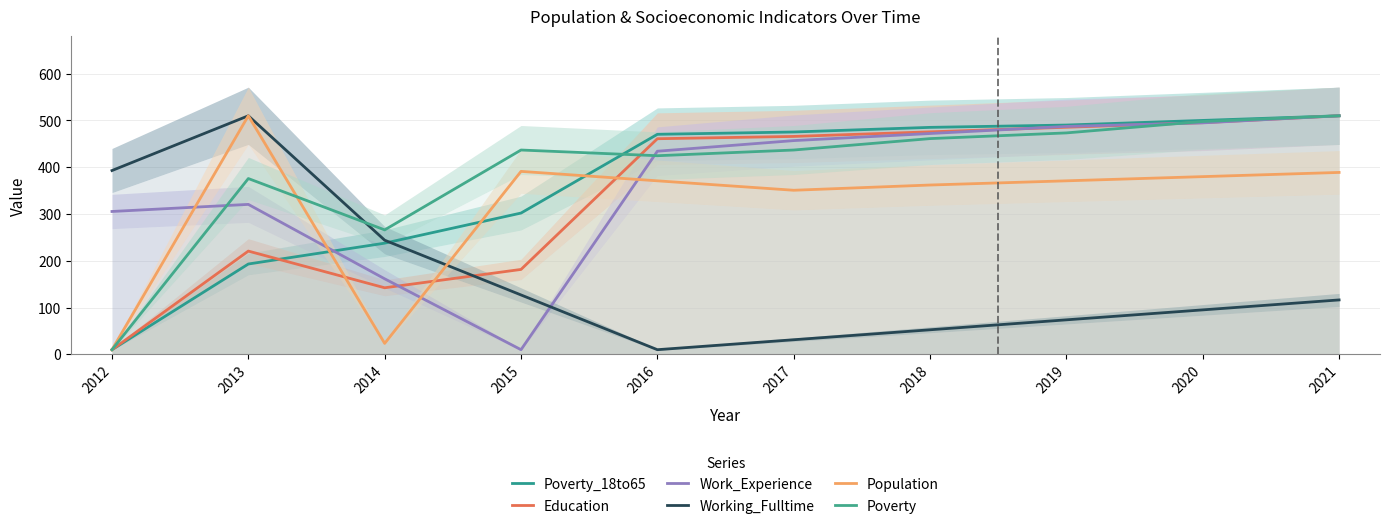

What is the difference between the maximum and second lowest values in the Education series?

367.6